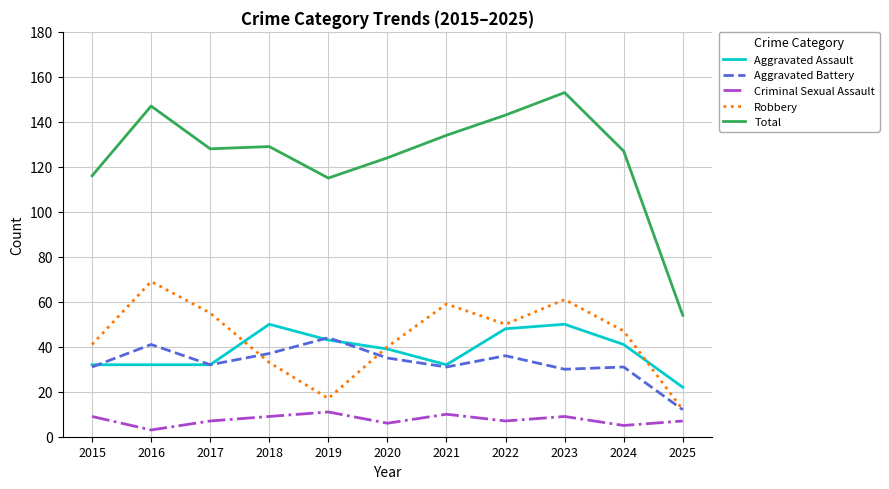

Is it true that Total equals 54 at 2025?

True